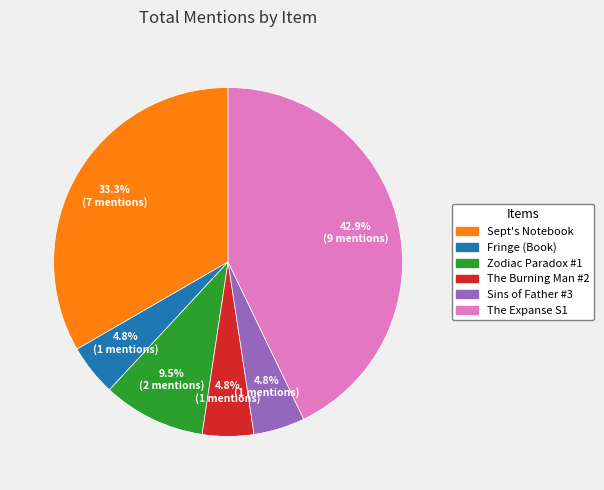

Does any single category account for the majority?

No